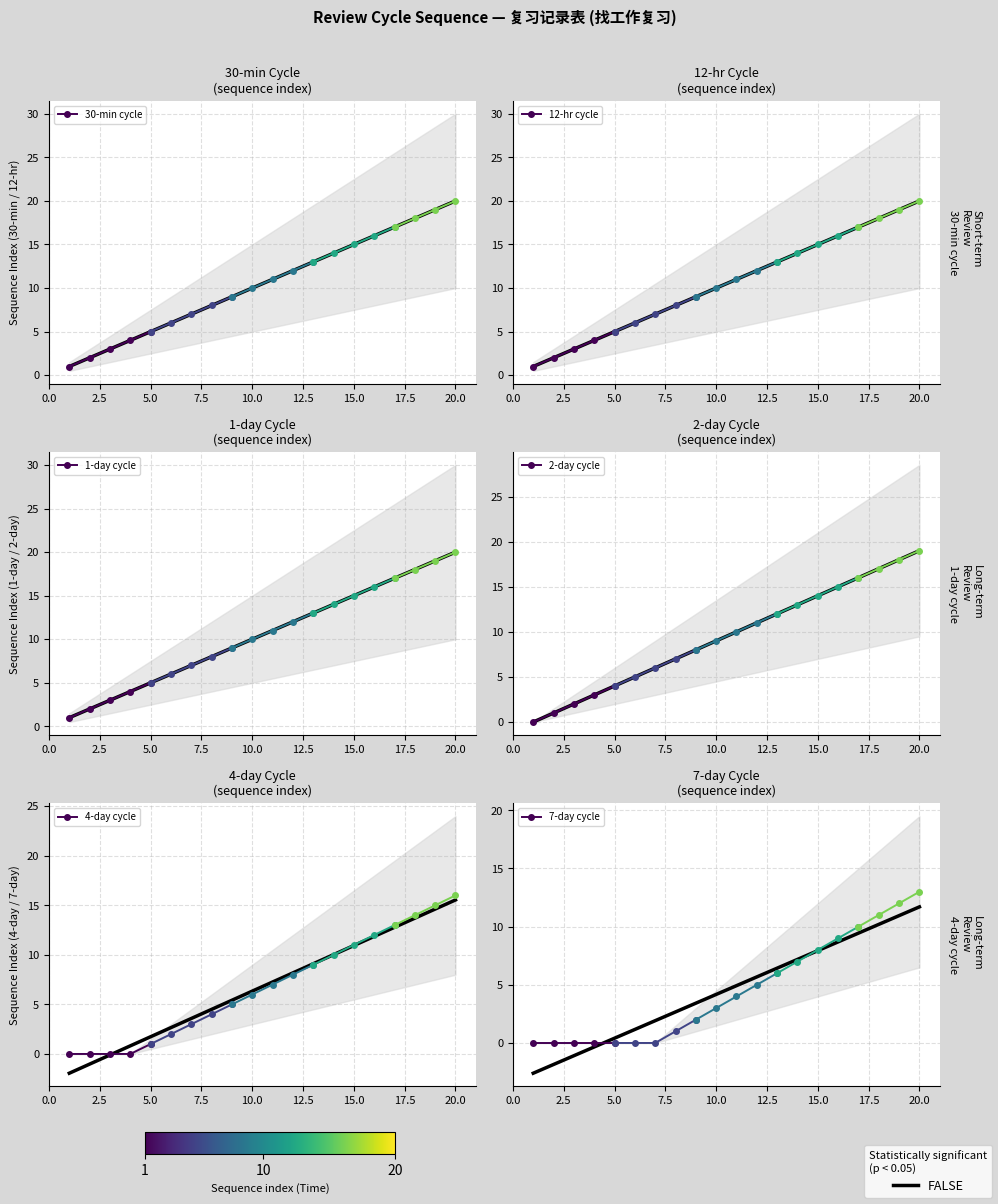

Between 0.0 and 2.5, which series saw the biggest shift?

30-min cycle